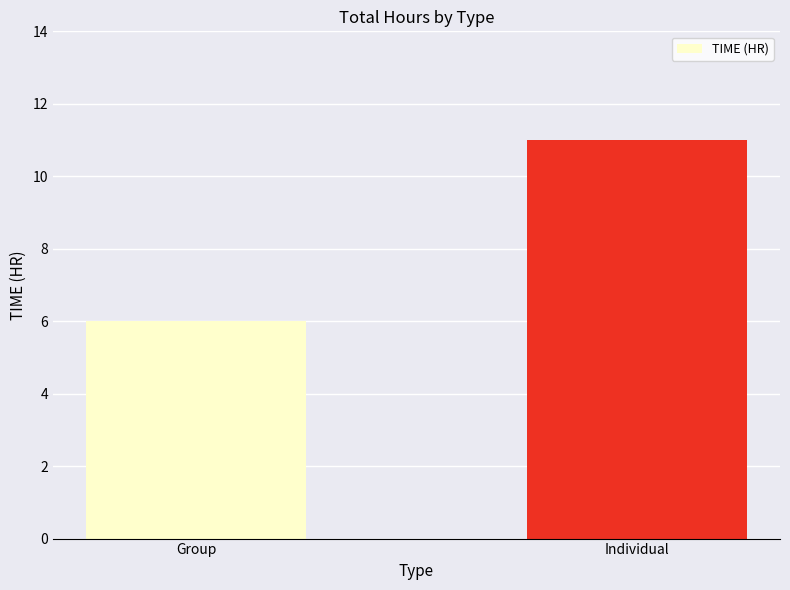

How many bars are there in total?

2